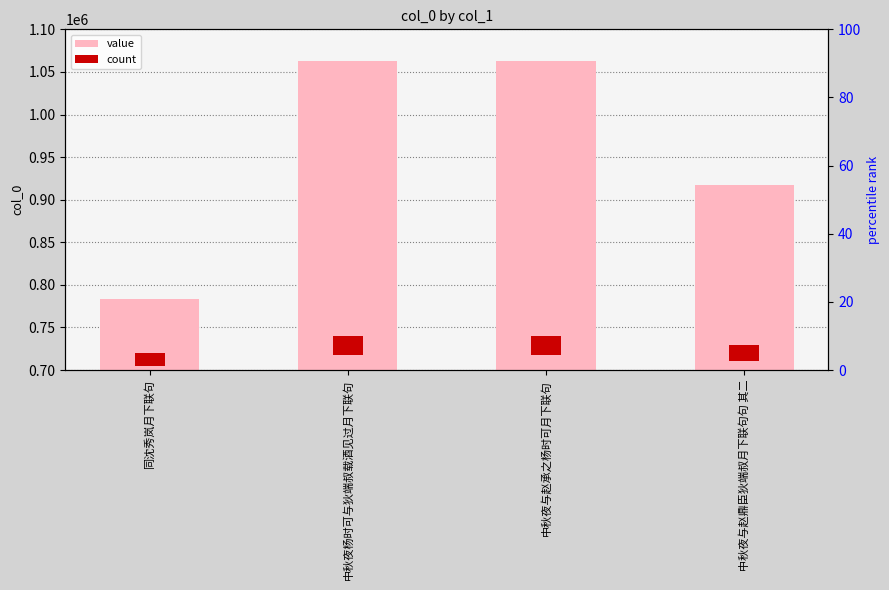

Rank the series by their average value, from highest to lowest.

value, count